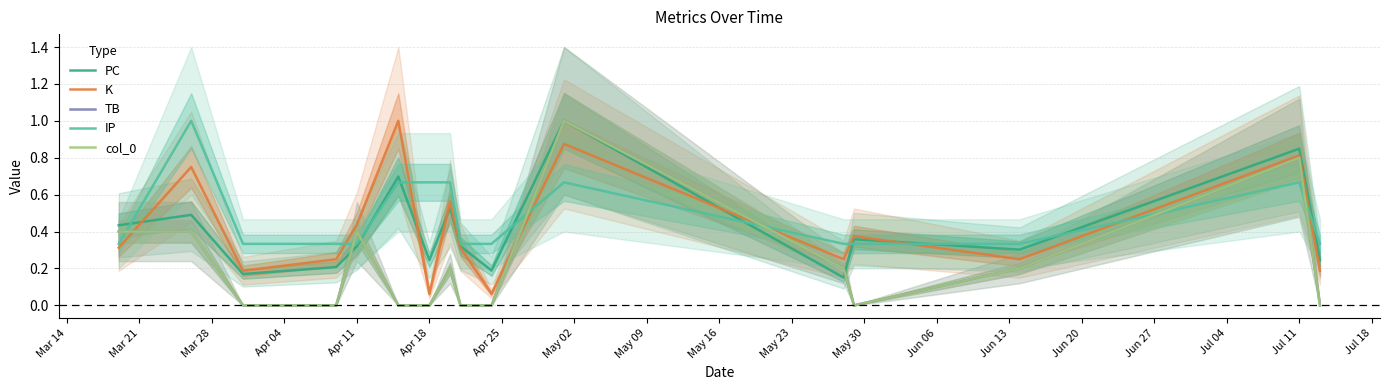

What is the value of the PC point at the 4th from the left?

0.2